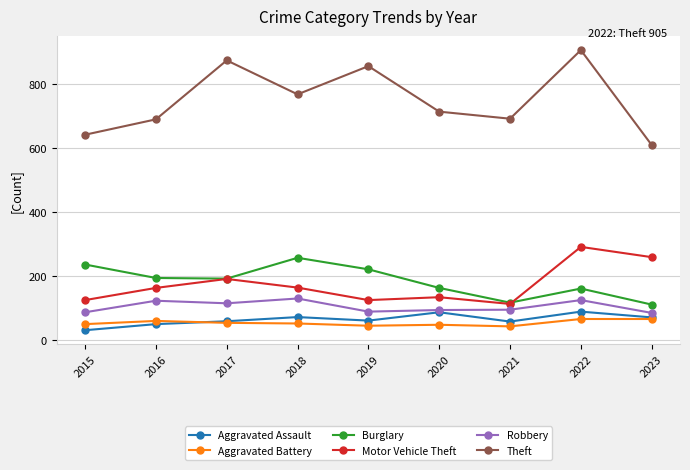

What is the value of the Robbery point at the 2nd from the left?

123